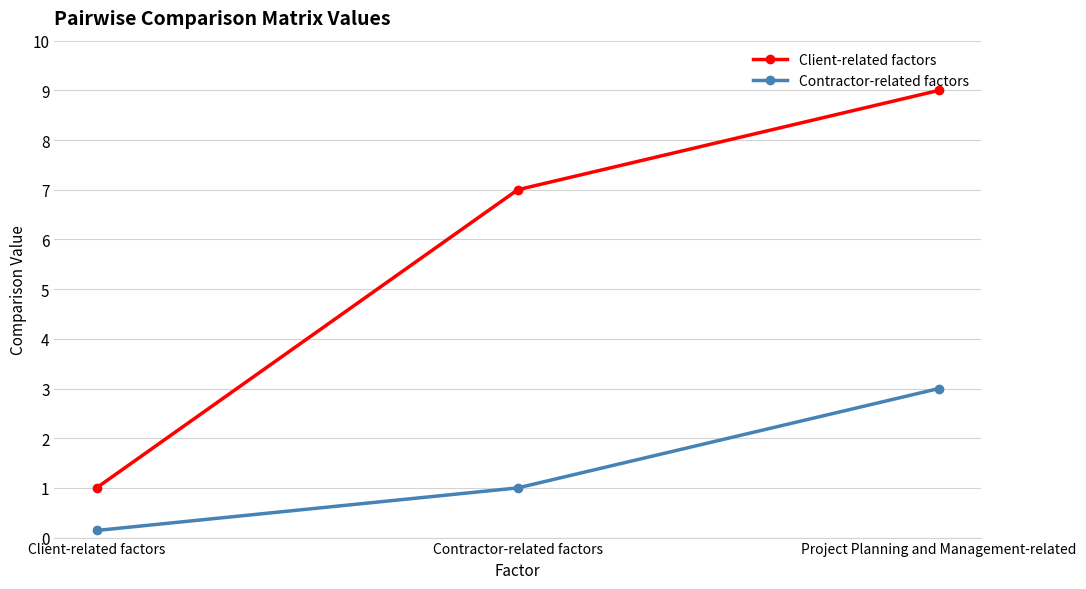

How many series are shown in this chart?

2